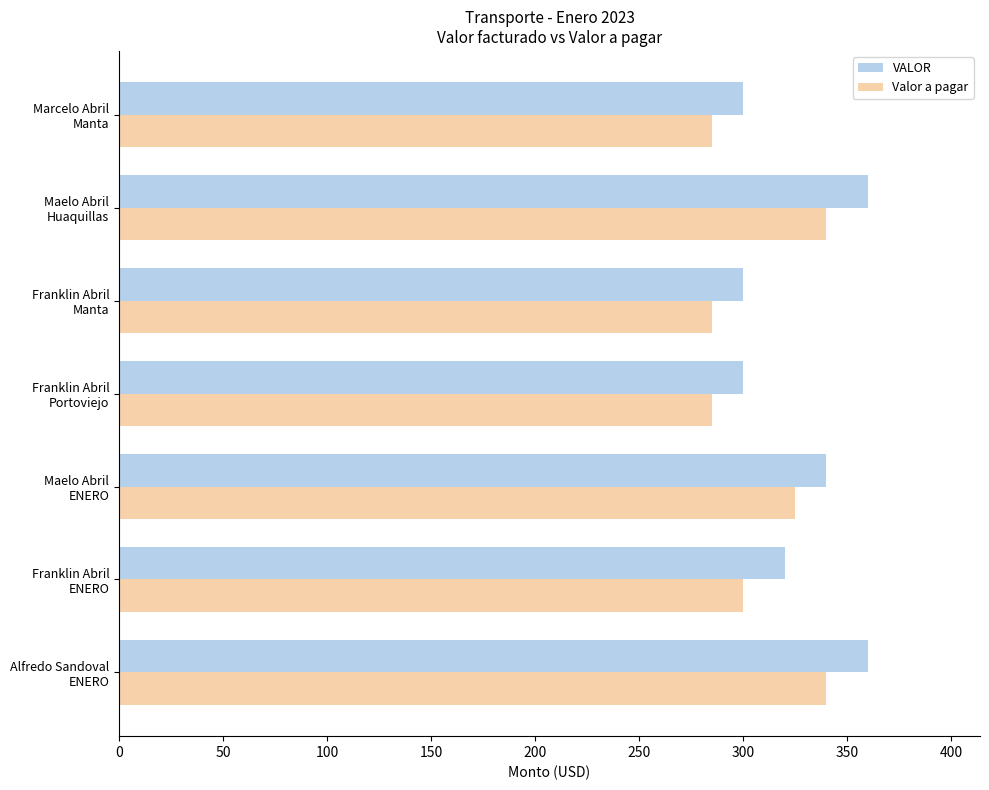

At how many categories does at least one series exceed 332?

3